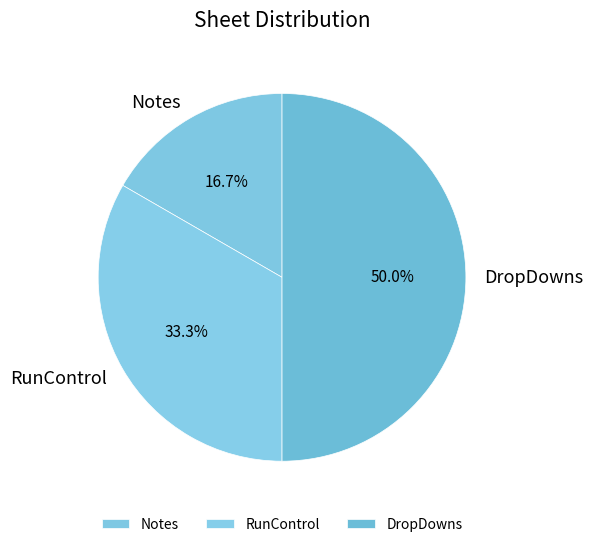

How many slices are in this pie chart?

3